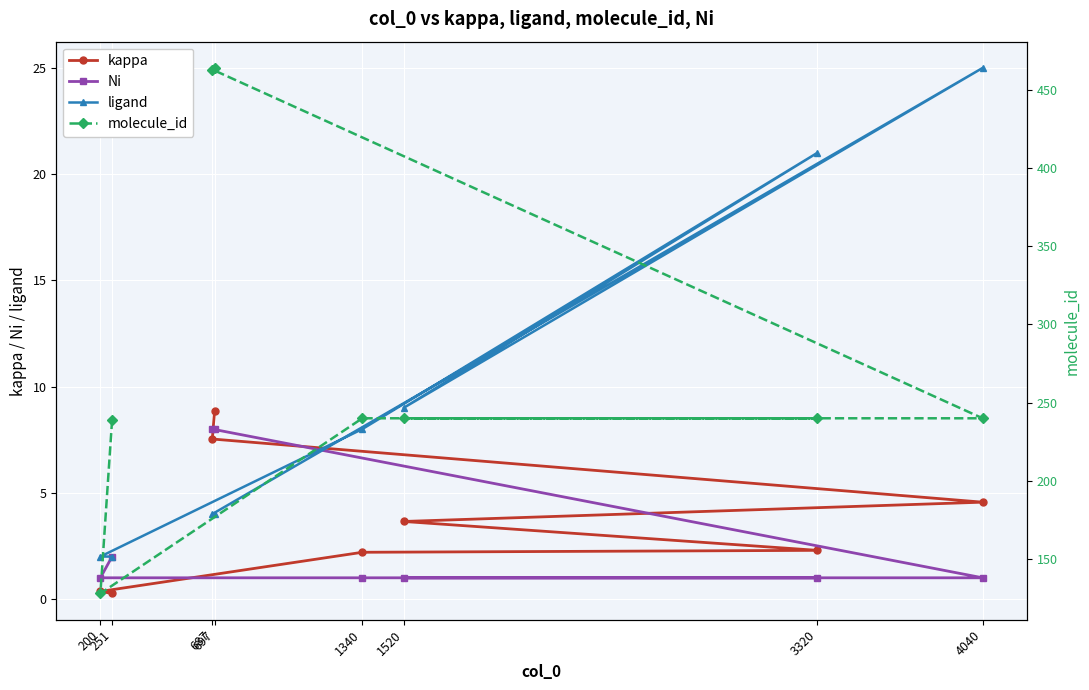

Reading left to right, what are all the values shown in this chart?

kappa: 0.3	0.4	2.2	2.3	3.7	4.6	7.5	8.8
Ni: 2.0	1.0	1.0	1.0	1.0	1.0	8.0	8.0
ligand: 2.0	2.0	8.0	21.0	9.0	25.0	4.0	4.0
molecule_id: 239.0	128.0	240.0	240.0	240.0	240.0	463.0	464.0